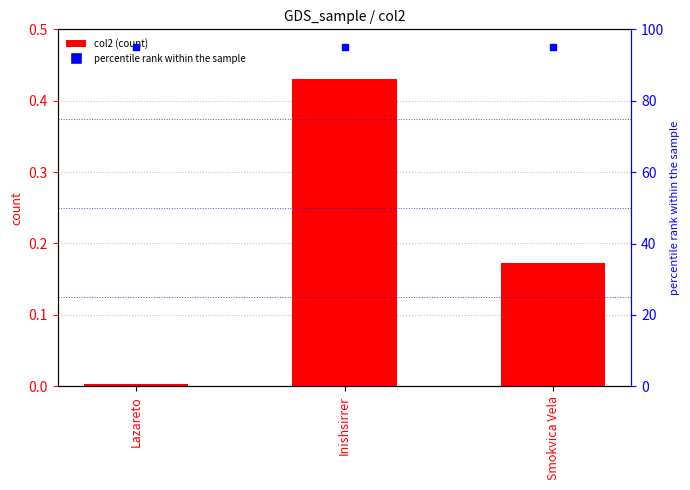

At how many categories does at least one series exceed 8?

3